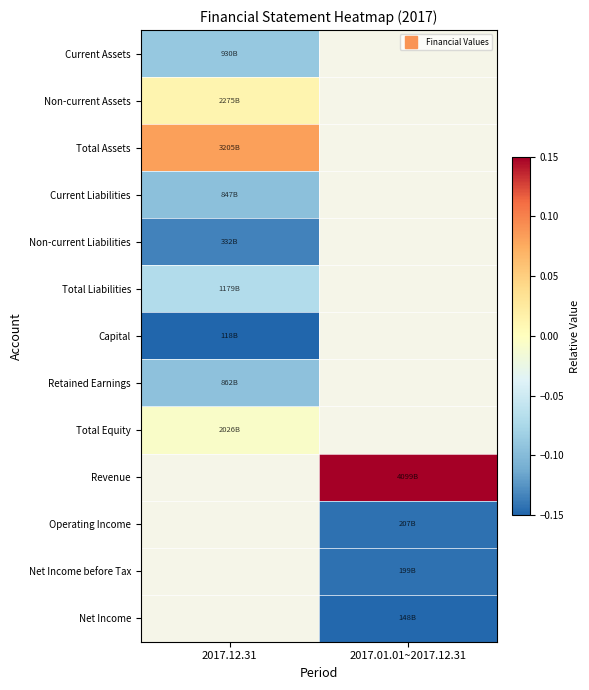

The Total Equity series shows -0.0 at 2017.12.31. True or false?

False